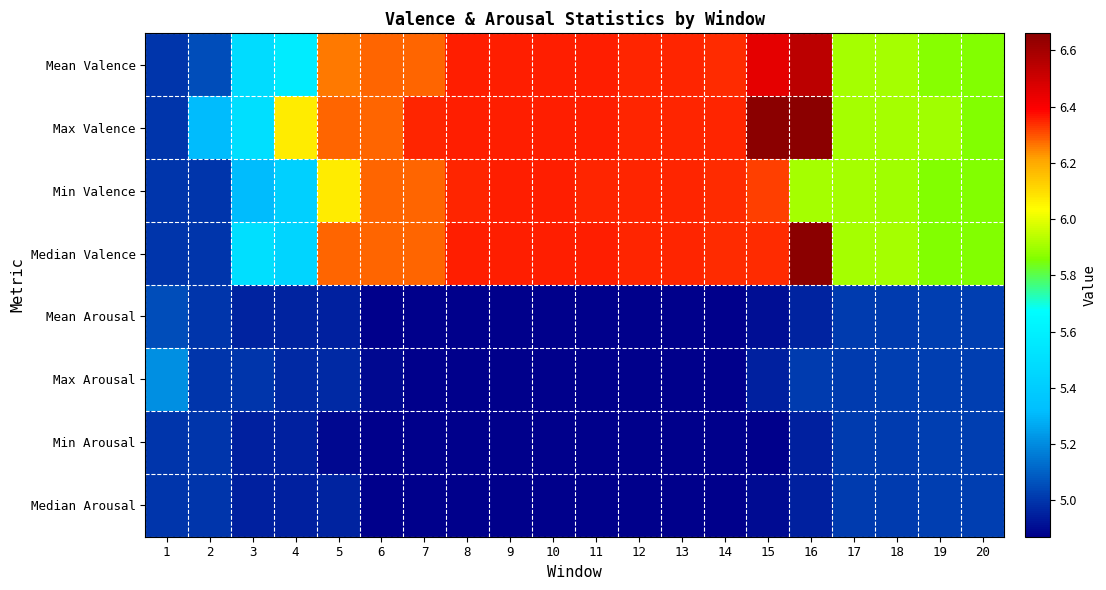

Between 8 and 10, which series saw the biggest shift?

Min Valence